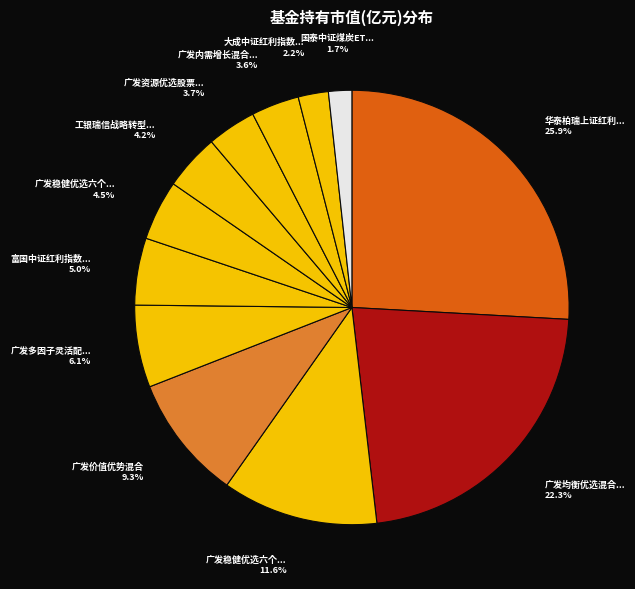

Is there a majority slice in this chart?

No